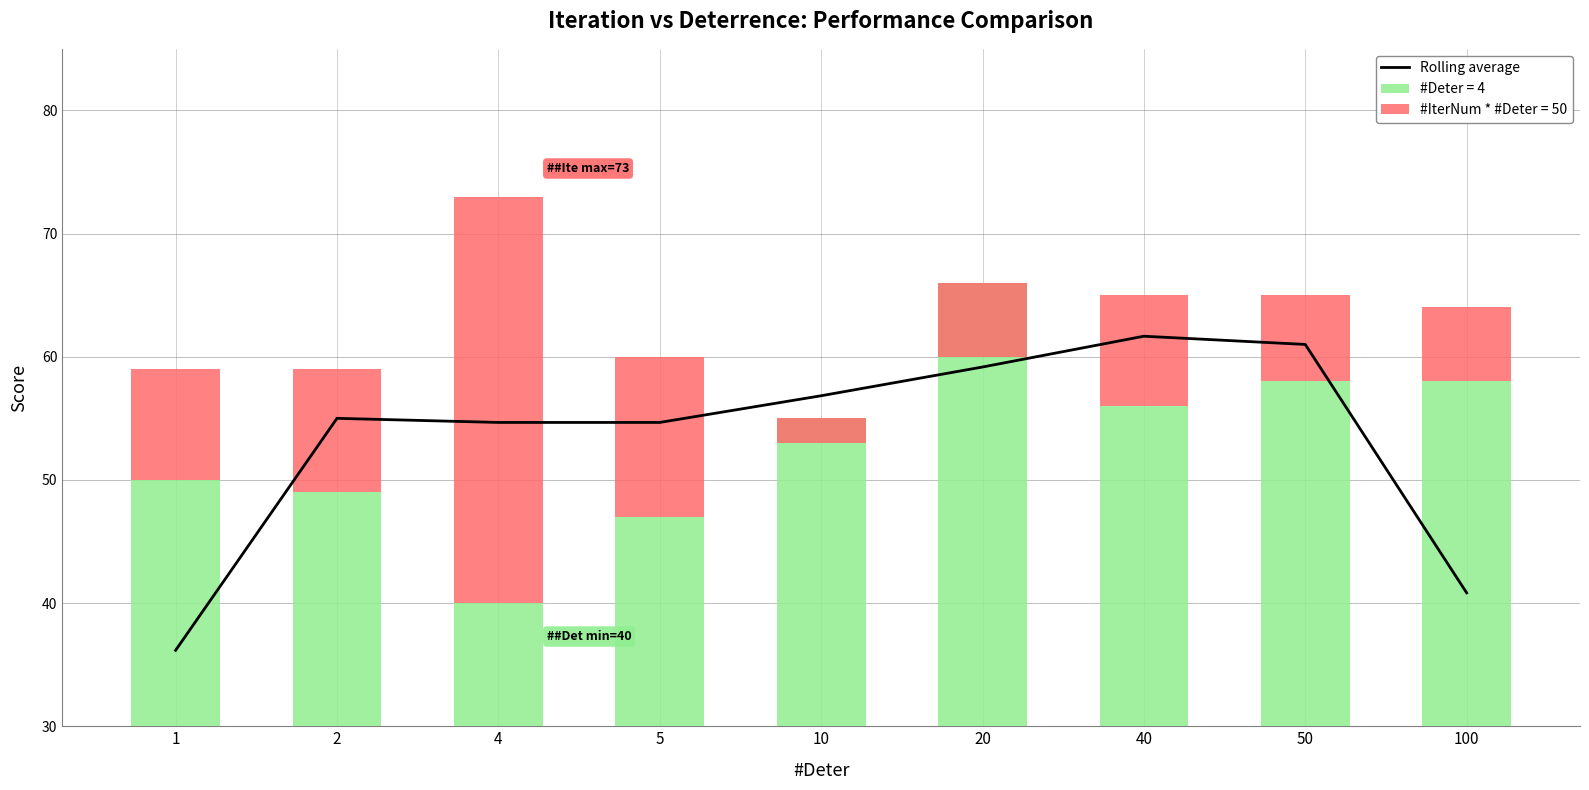

The value at 1 is 36.2. True or false?

True